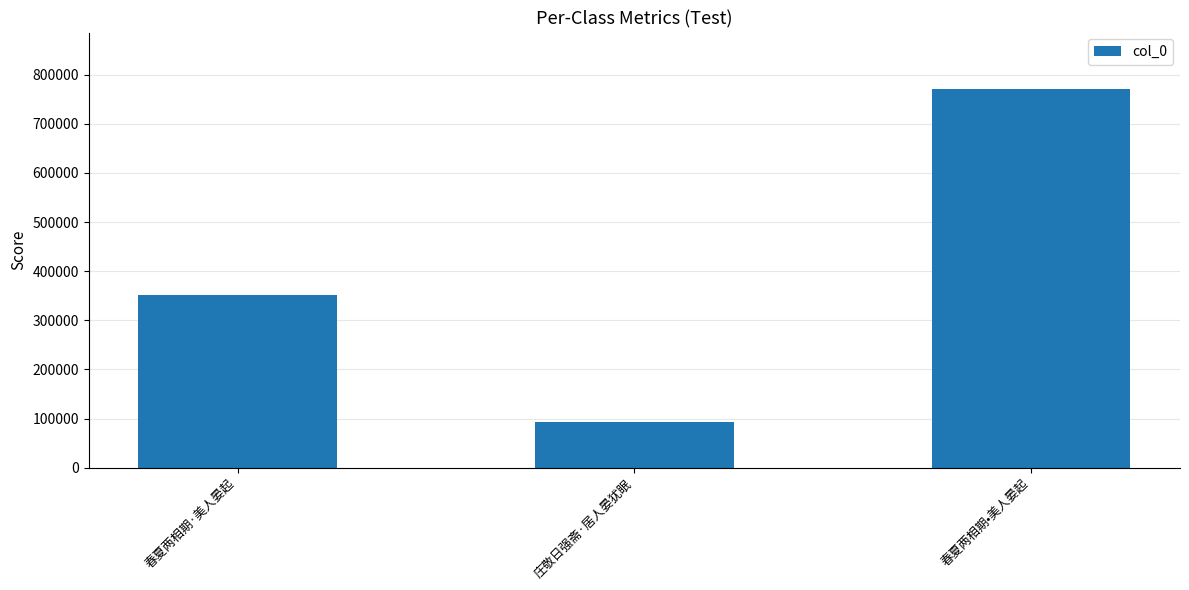

What is the label of the 3rd bar from the left?

春夏两相期•美人晏起